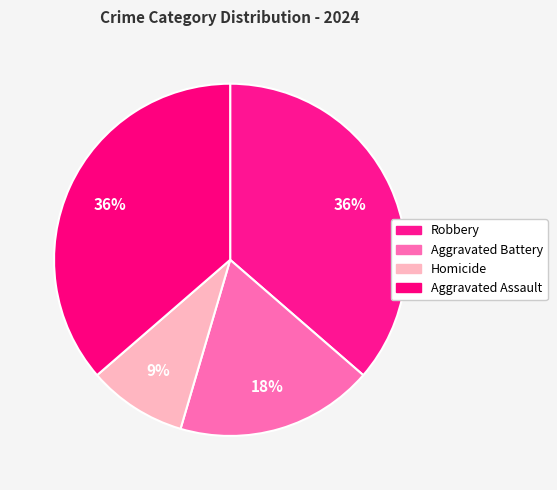

True or false: Aggravated Assault accounts for 36% of the total.

True